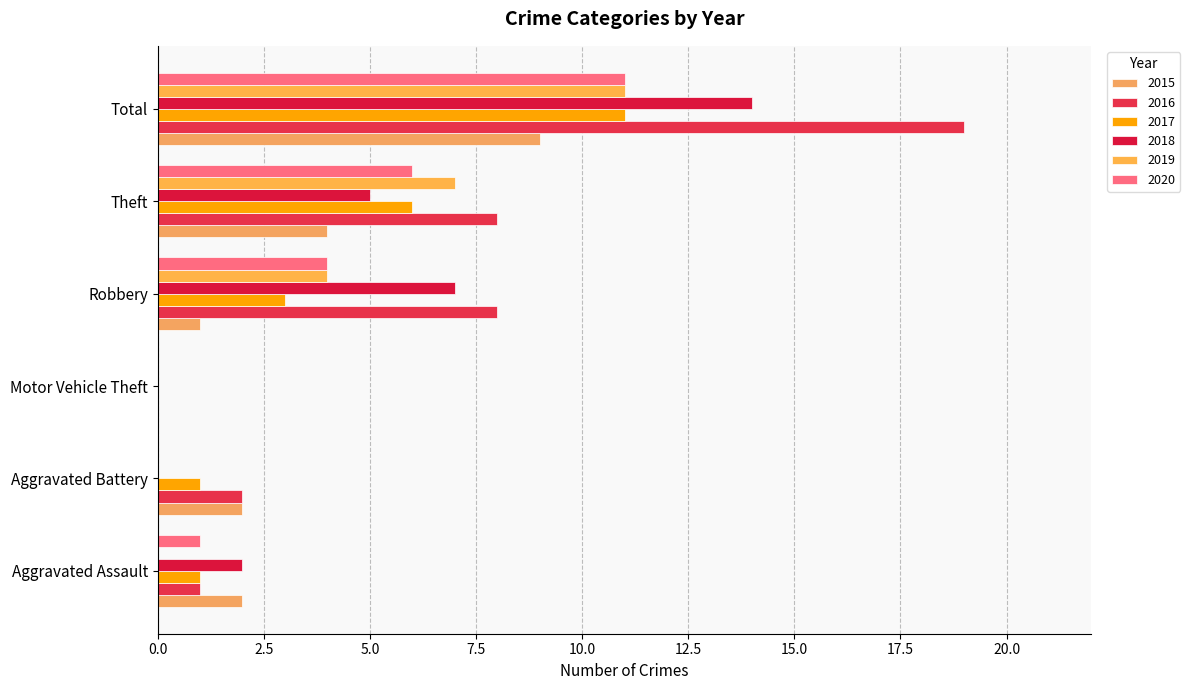

Between Theft and Motor Vehicle Theft, which is larger?

Theft